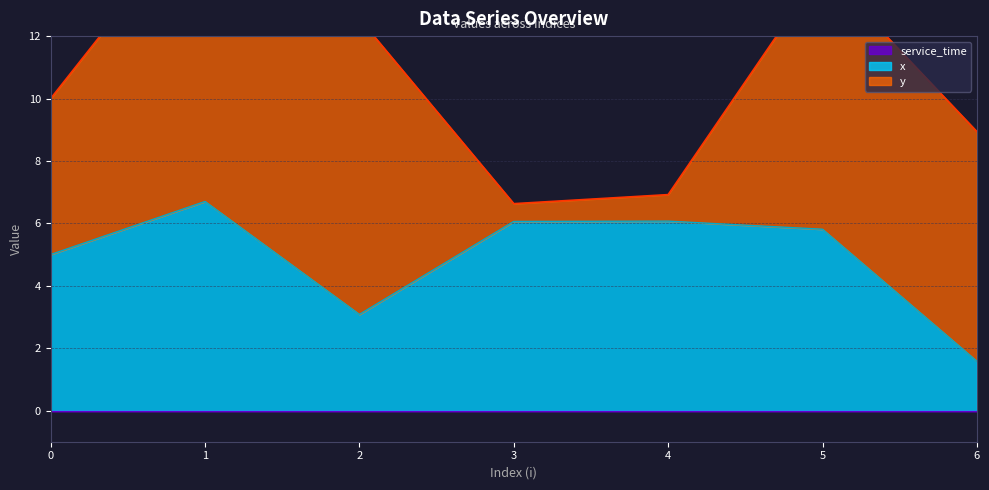

What is the highest value of the y series?

9.6